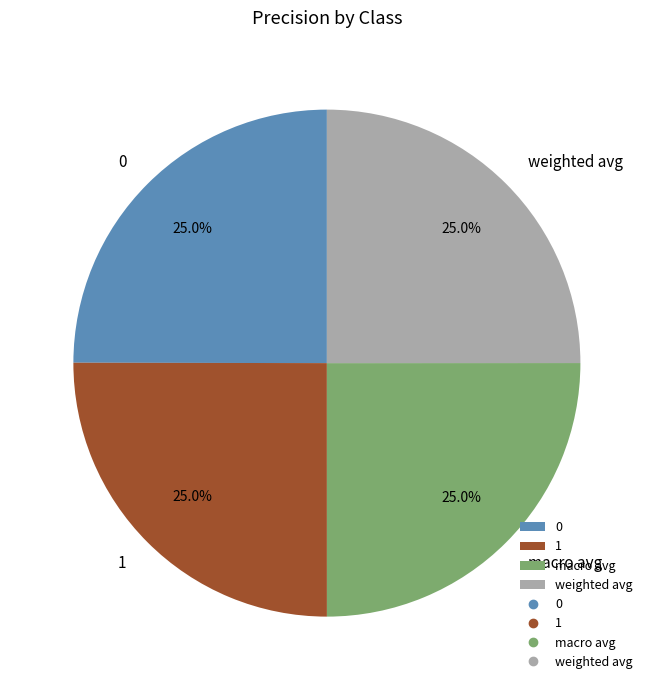

What percentage is the weighted avg slice, to the nearest percent?

25%